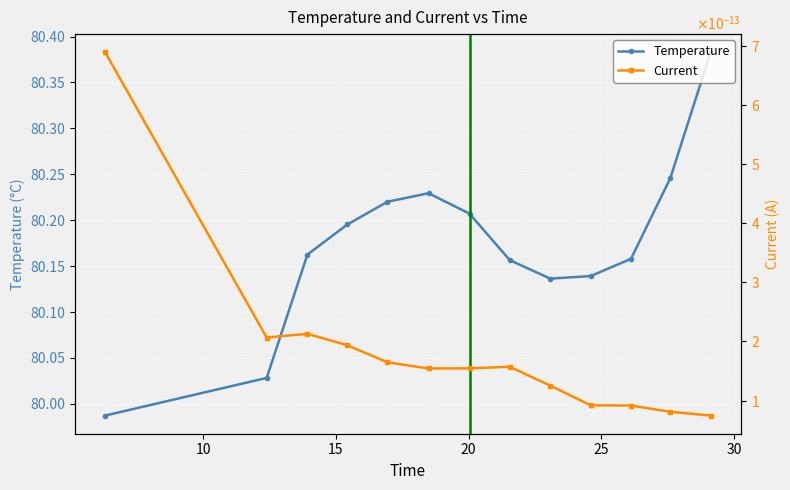

In Temperature, how many points are lower than both neighbors (excluding endpoints)?

1